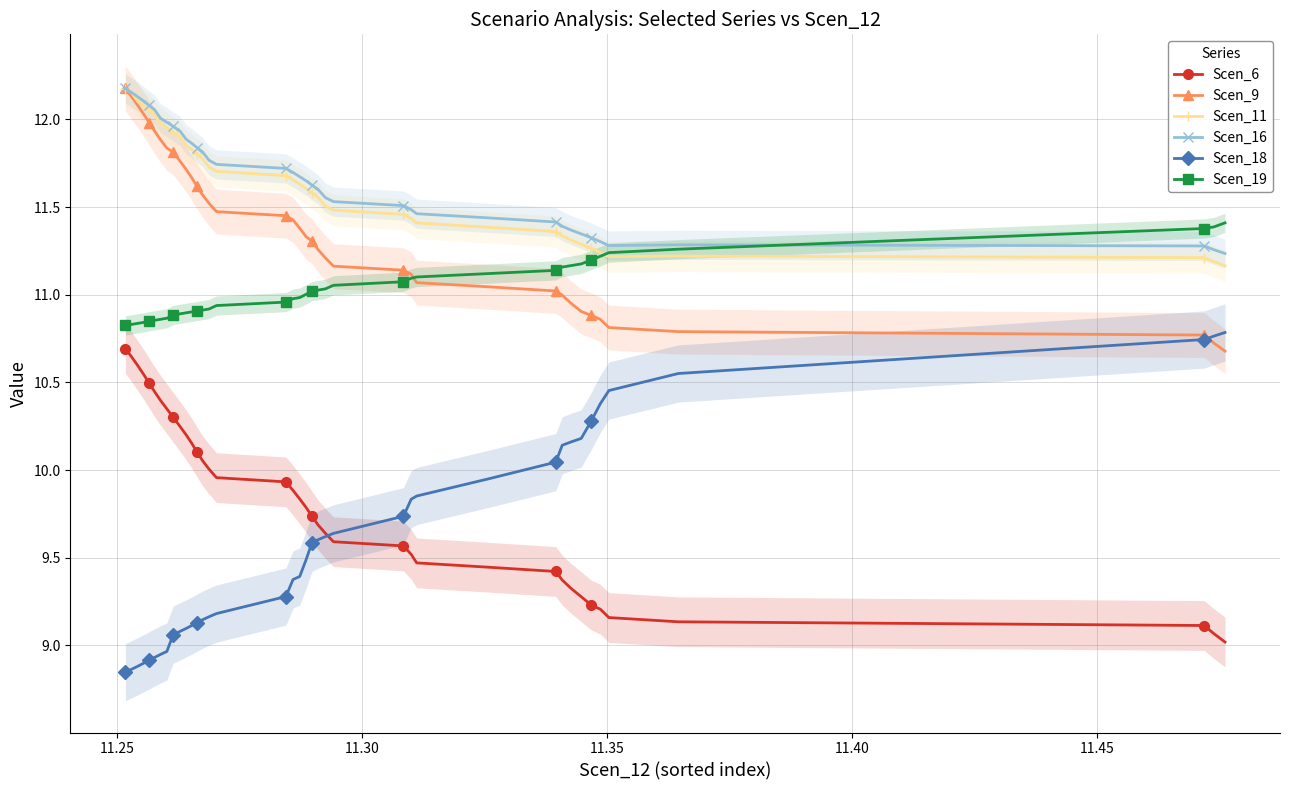

True or false: Scen_19 and Scen_6 intersect in this chart.

False